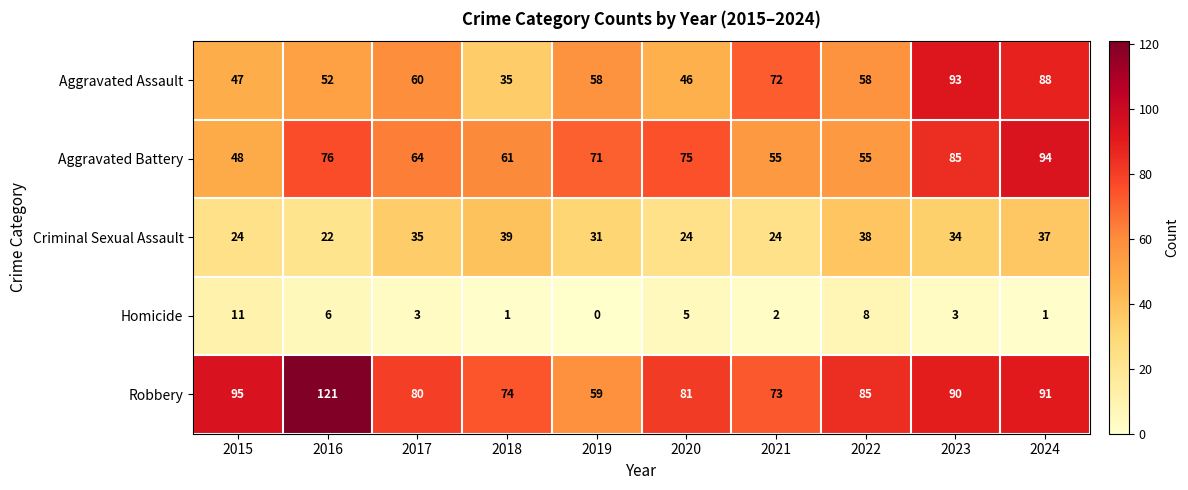

What is the greatest value displayed?

121